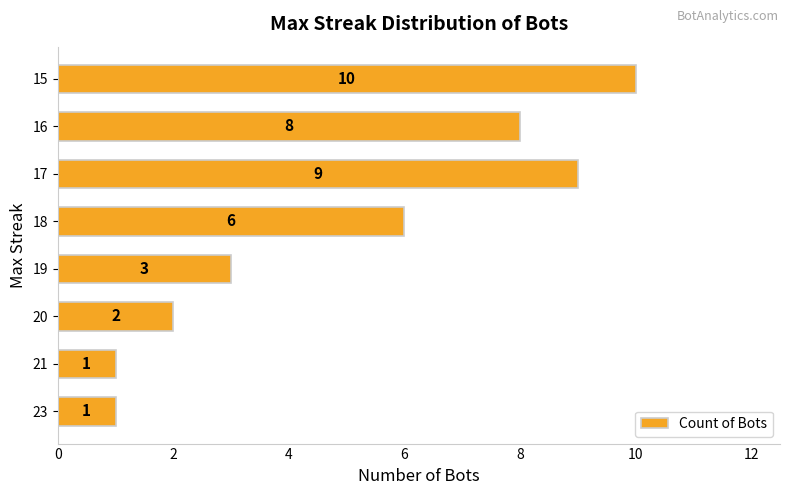

What is the change in value from 16 to 15?

+2